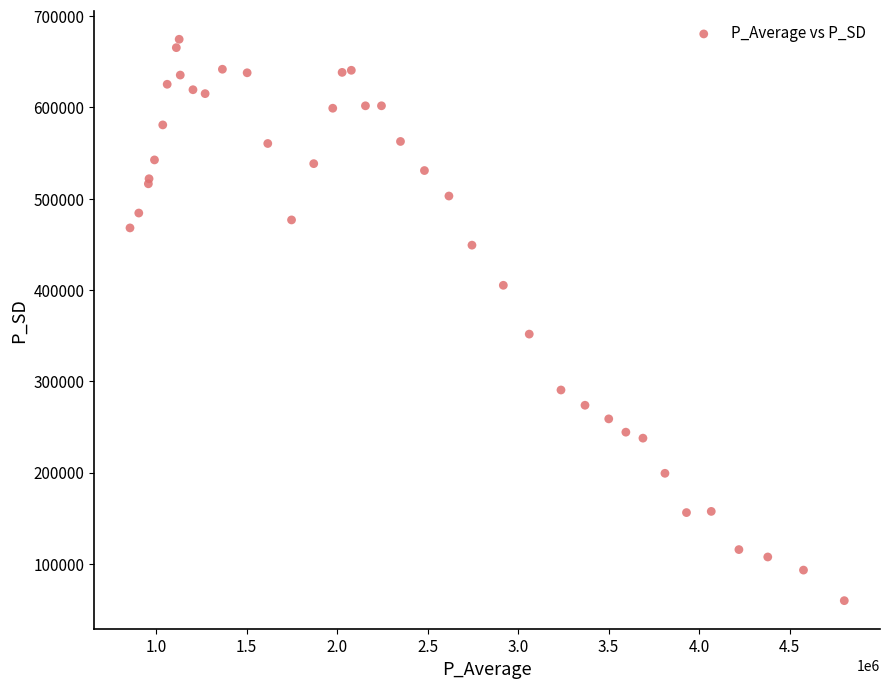

What Y value in the scatter plot is closest to 367163?

351670.6